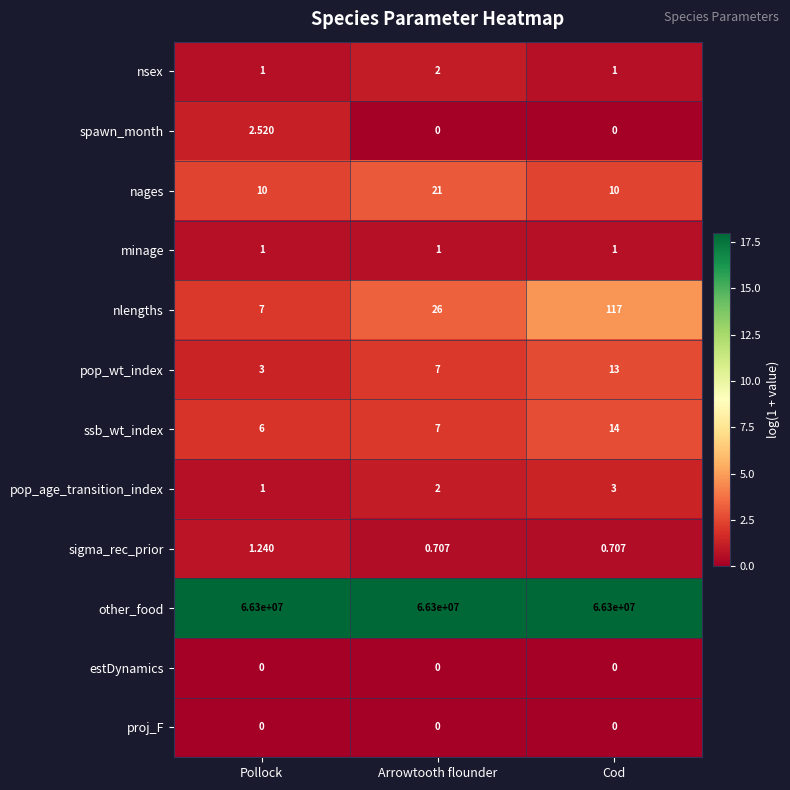

At which category is the sum across all series the highest?

Cod